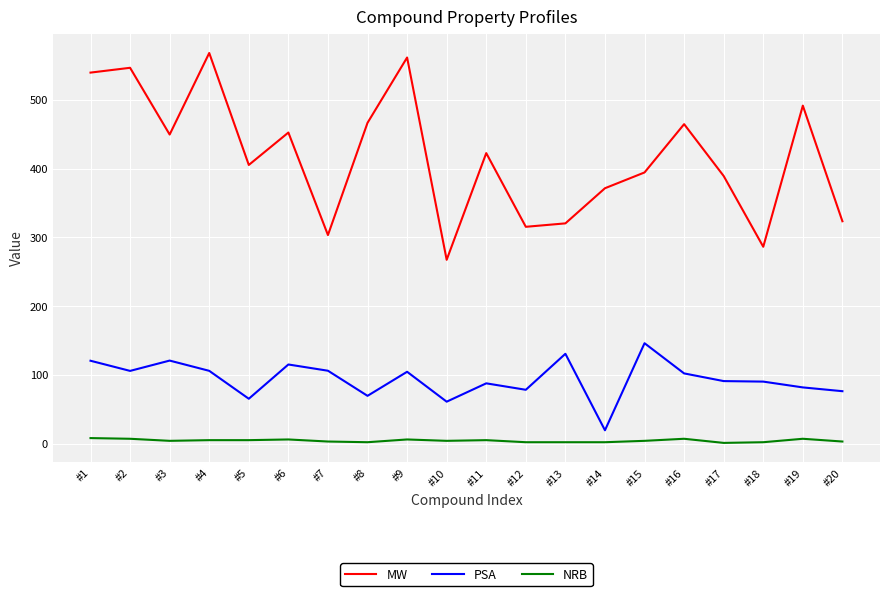

The value of MW at #17 is 389.2. True or false?

True